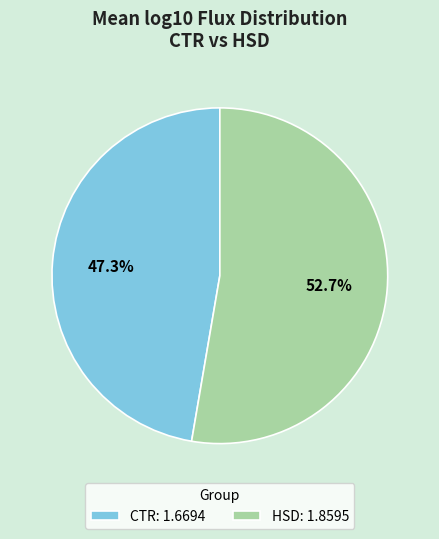

Combined, do HSD and CTR account for over 50%?

Yes